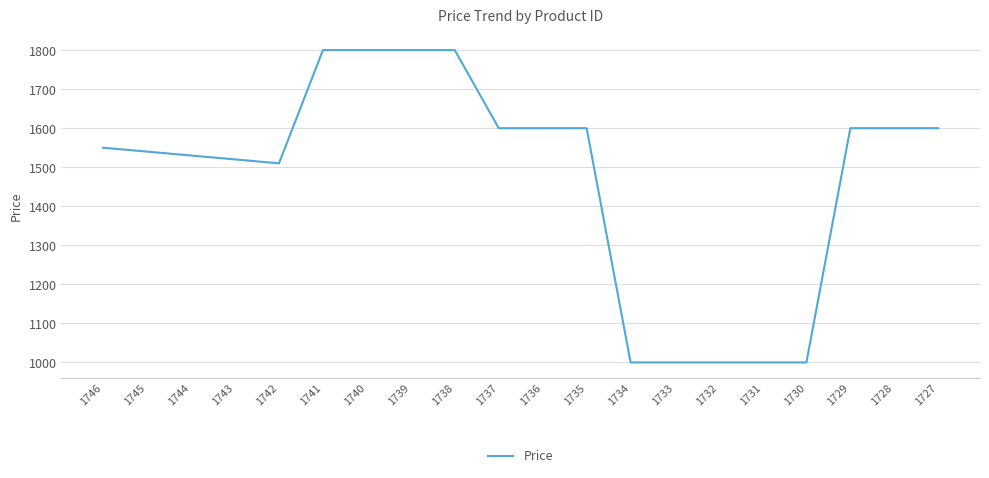

Where is the data nearest to the value 1400?

1742